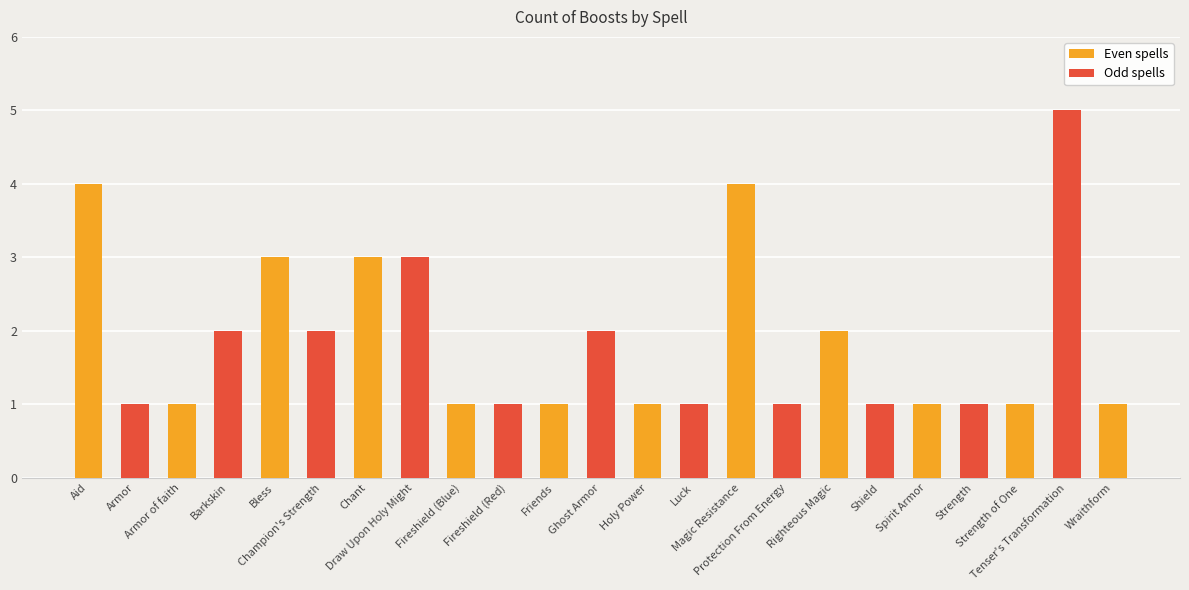

Read the value at Wraithform.

1